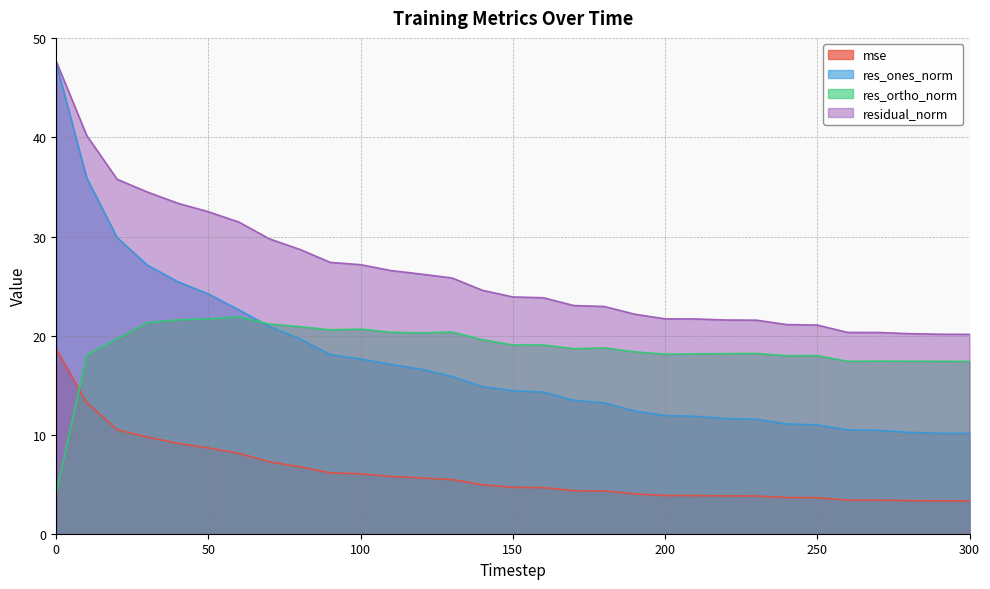

True or false: mse has a value of 8.1 at 60.

True